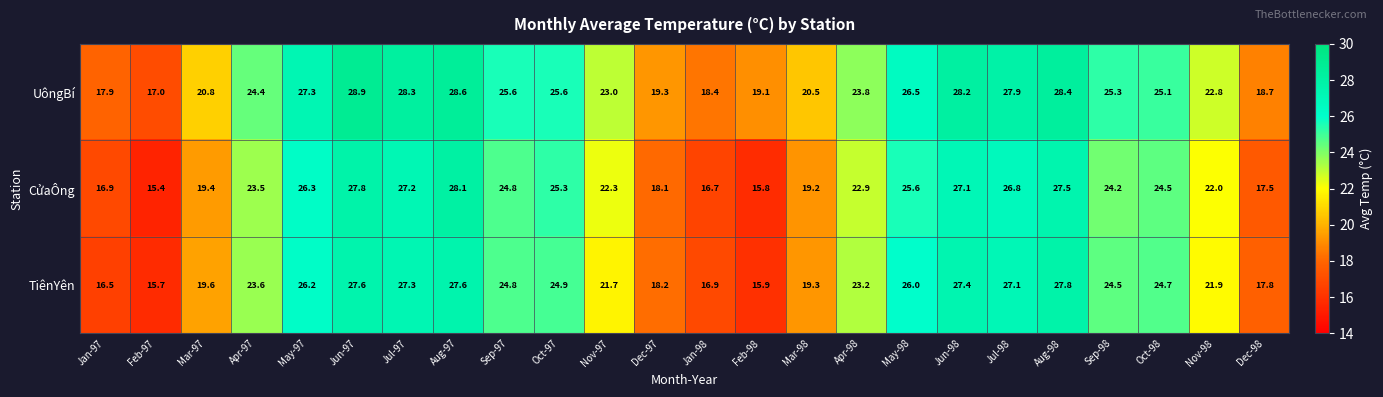

Which series has the largest total across all categories?

UôngBí